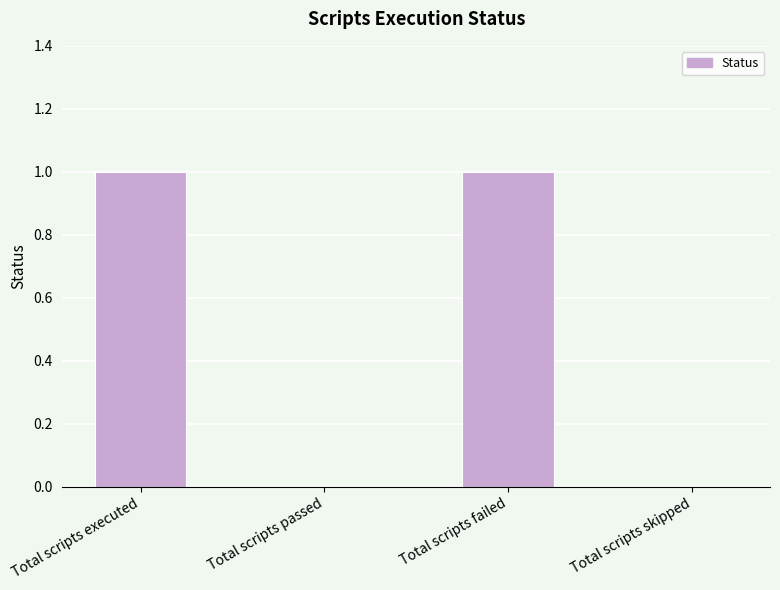

Is it true that the value at Total scripts passed is 0?

True